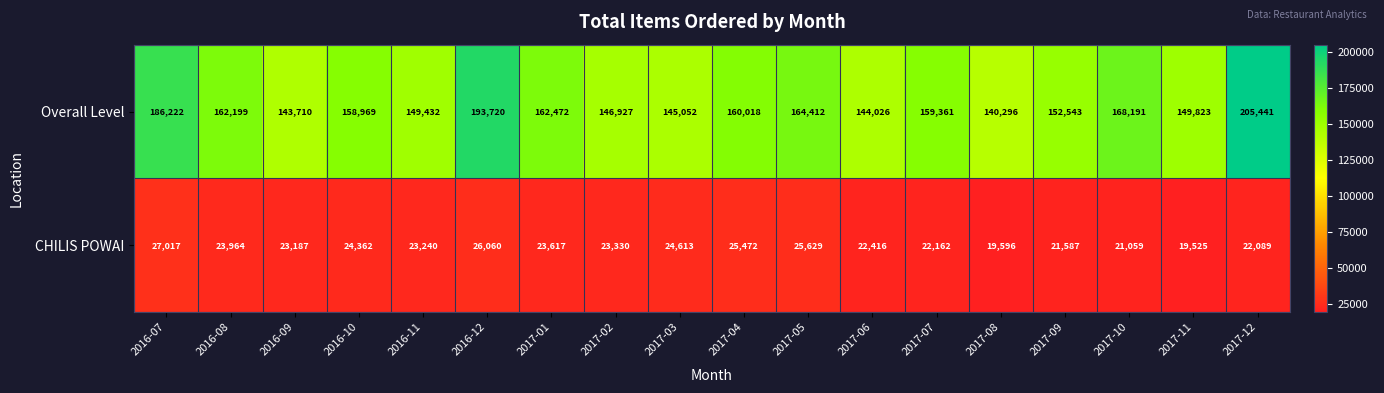

How many series are shown in this chart?

2